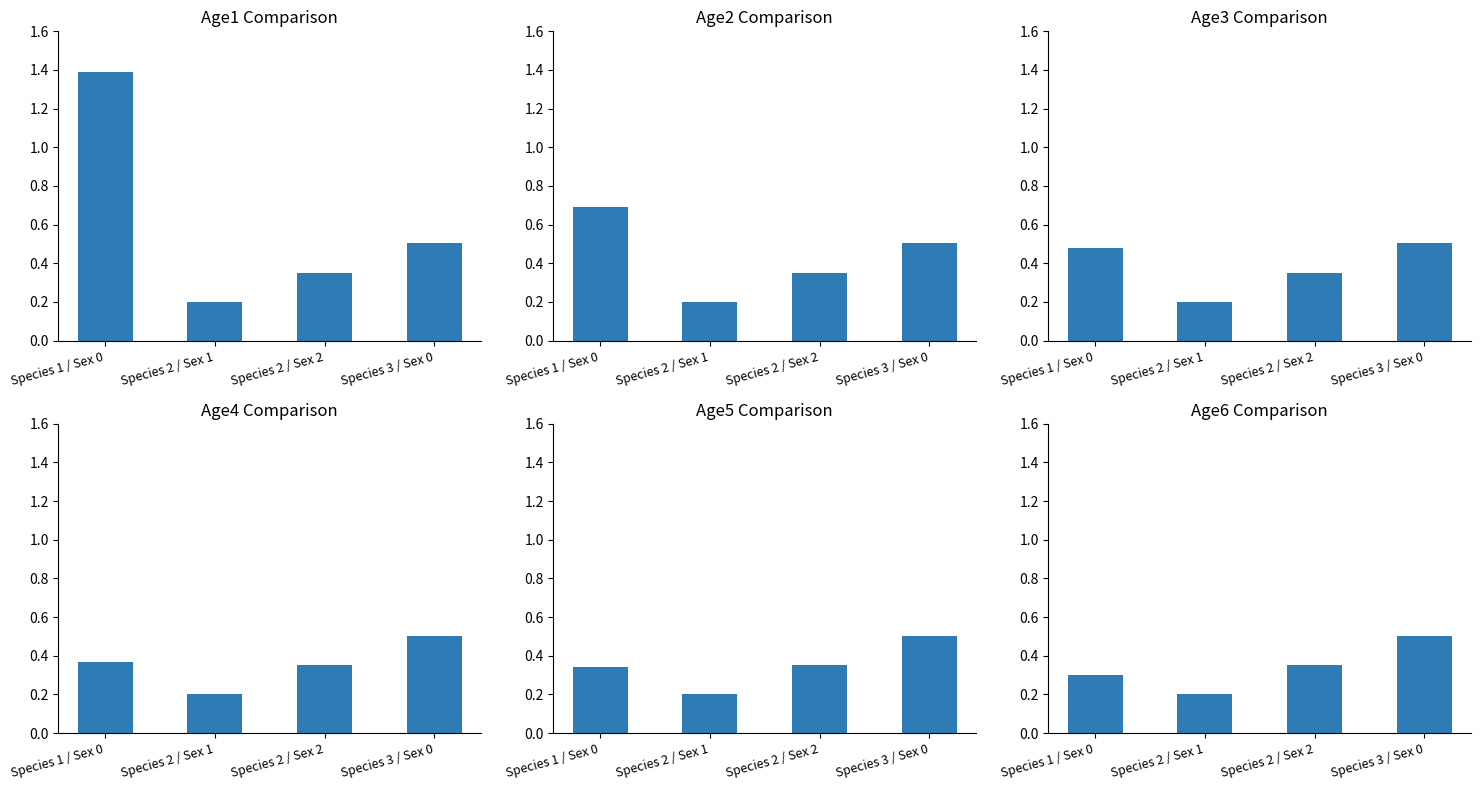

Which series changed the most between Species 1 / Sex 0 and Species 3 / Sex 0?

Age1